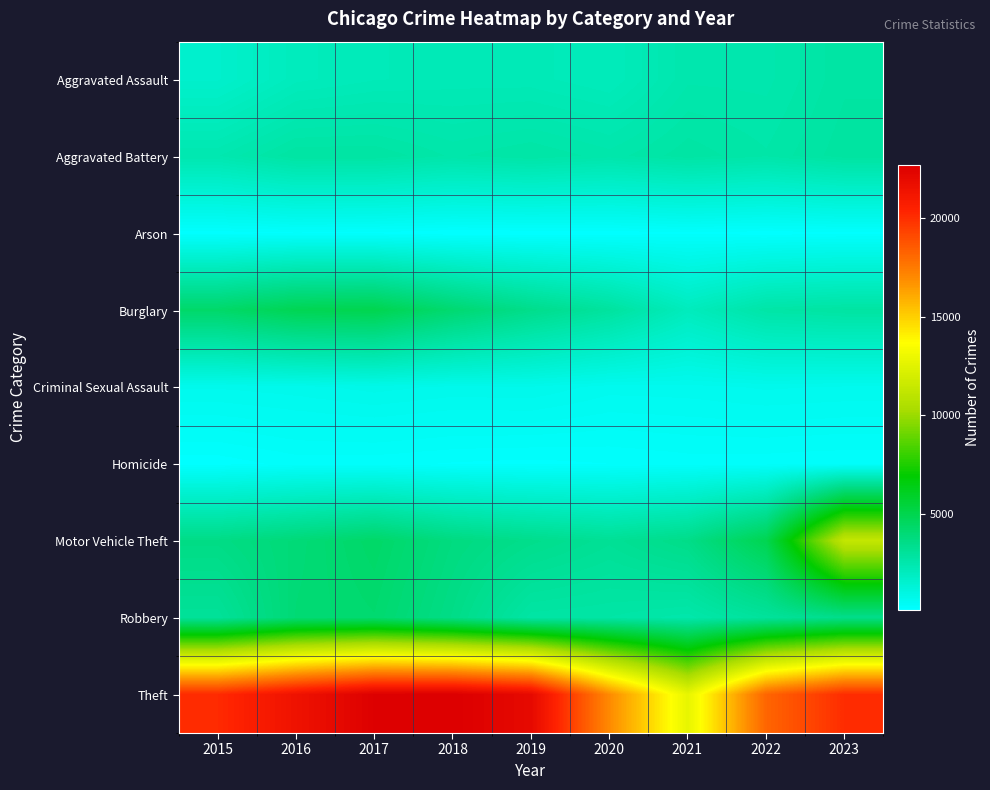

Which has a higher value, 2021 or 2022?

2021